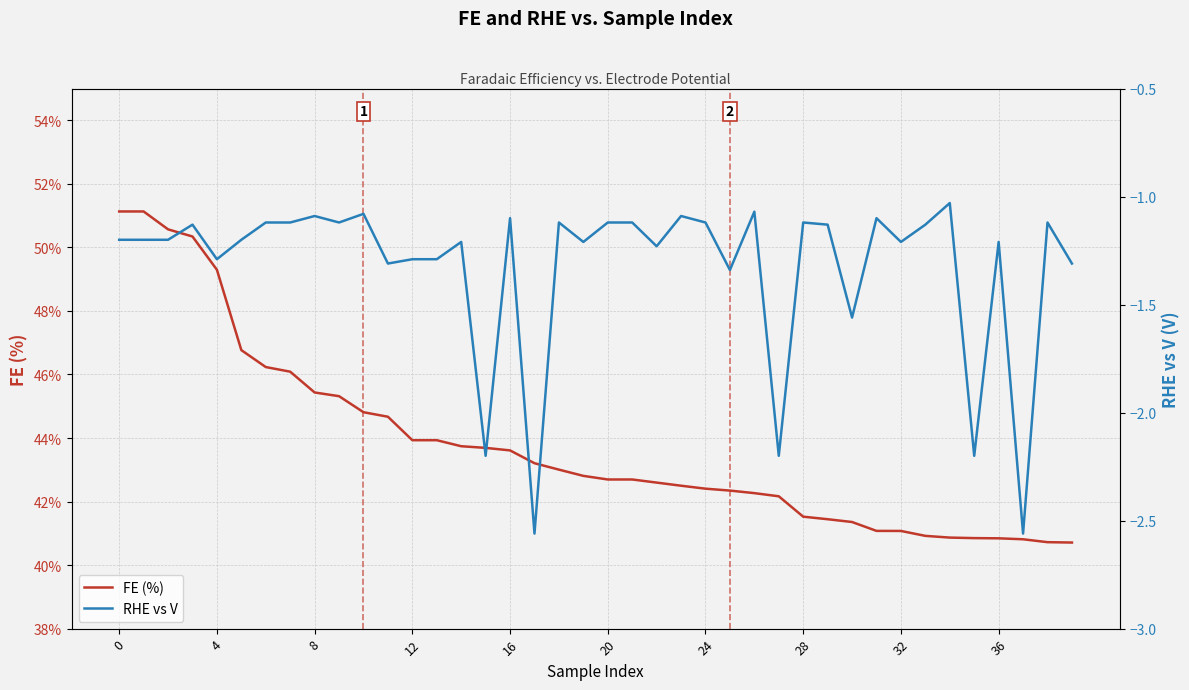

What is the maximum value for FE (%)?

51.1